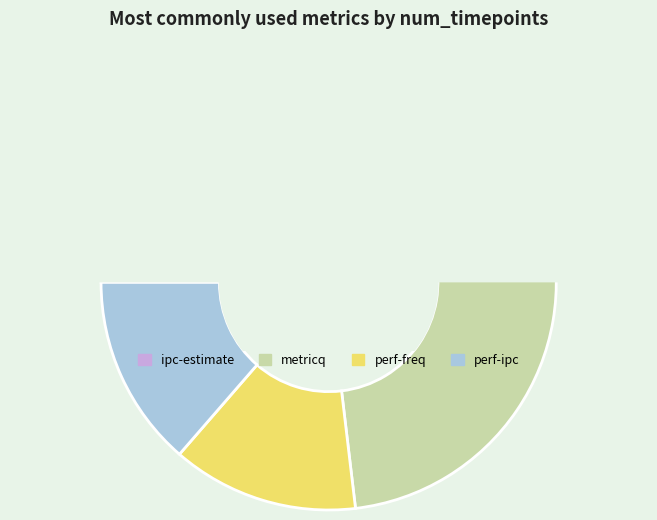

Does metricq represent more than half of the total?

No